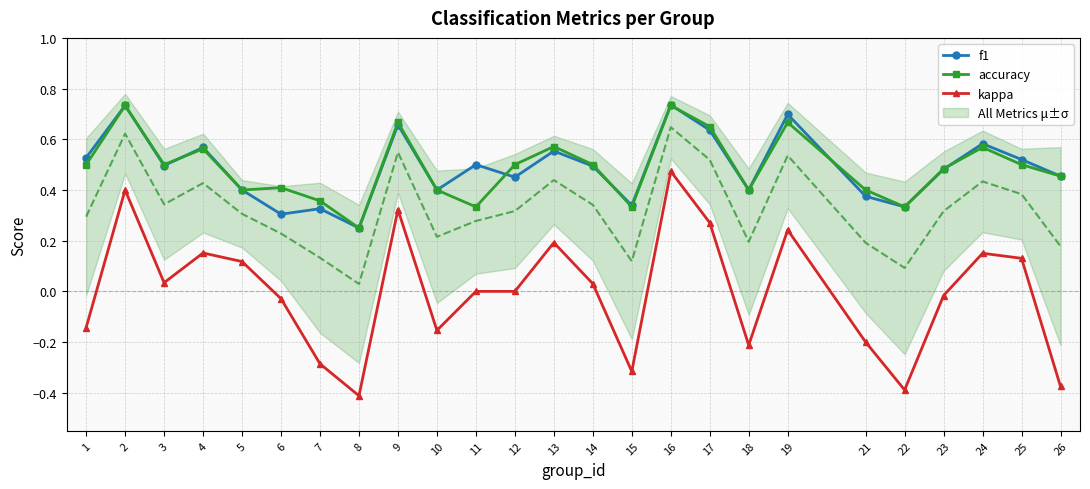

What is the value of the accuracy point at the 2nd from the left?

0.7